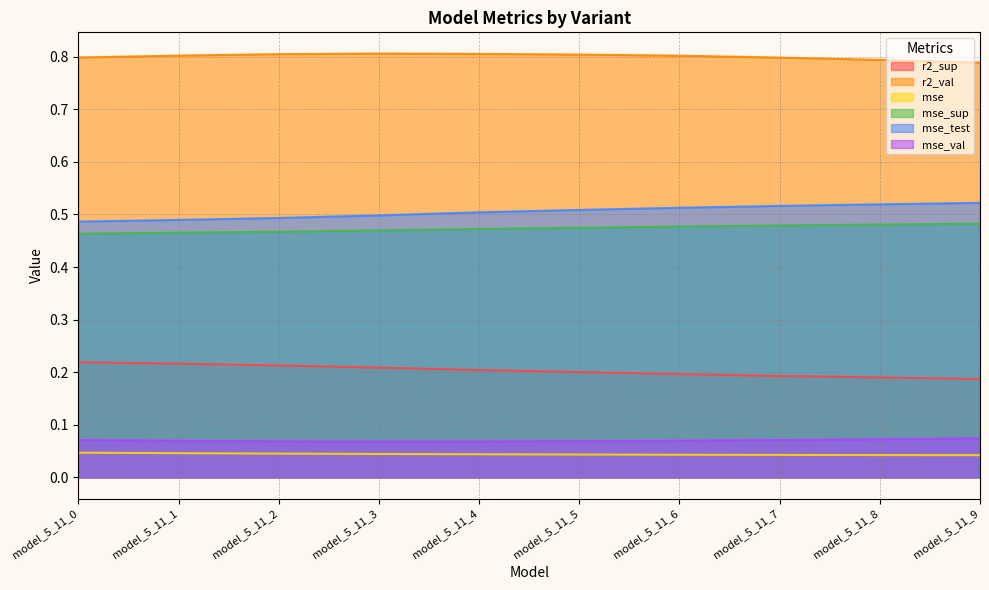

What is the total value across all series at model_5_11_9?

2.1